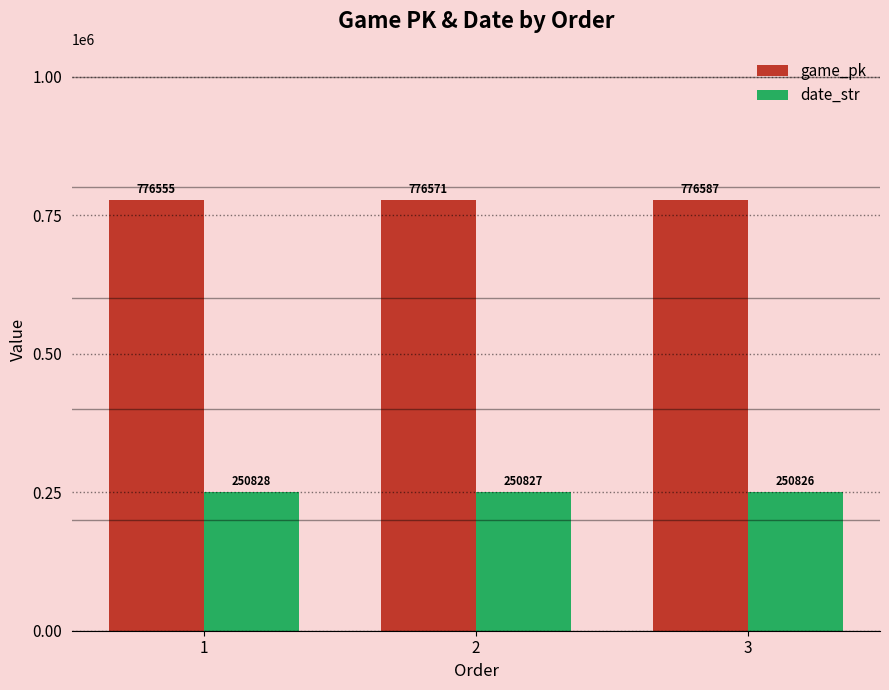

How many game_pk values are between 776555 and 776587?

3